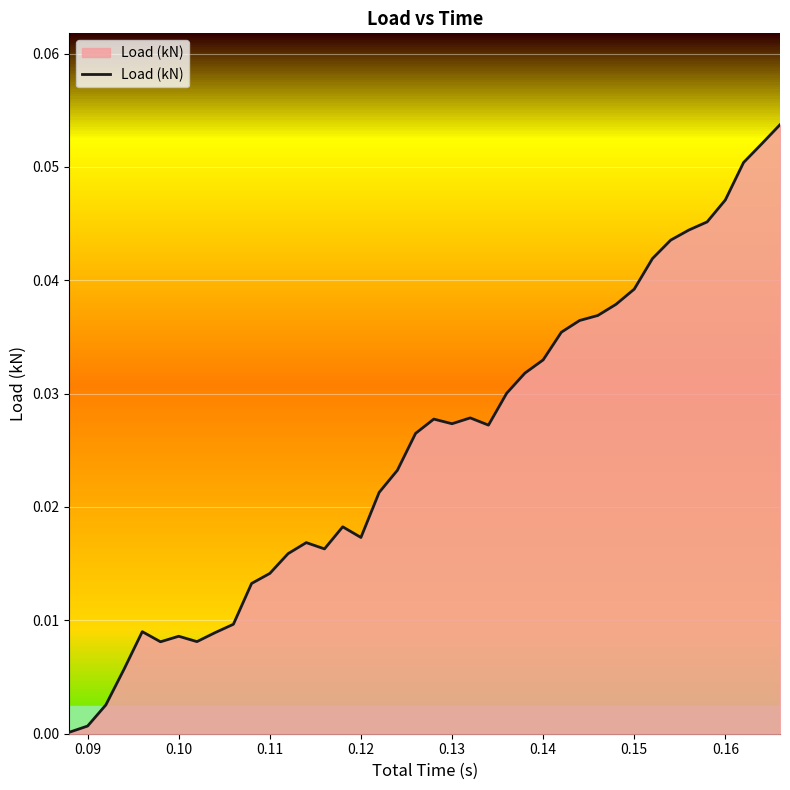

How many lines are shown in the chart?

1